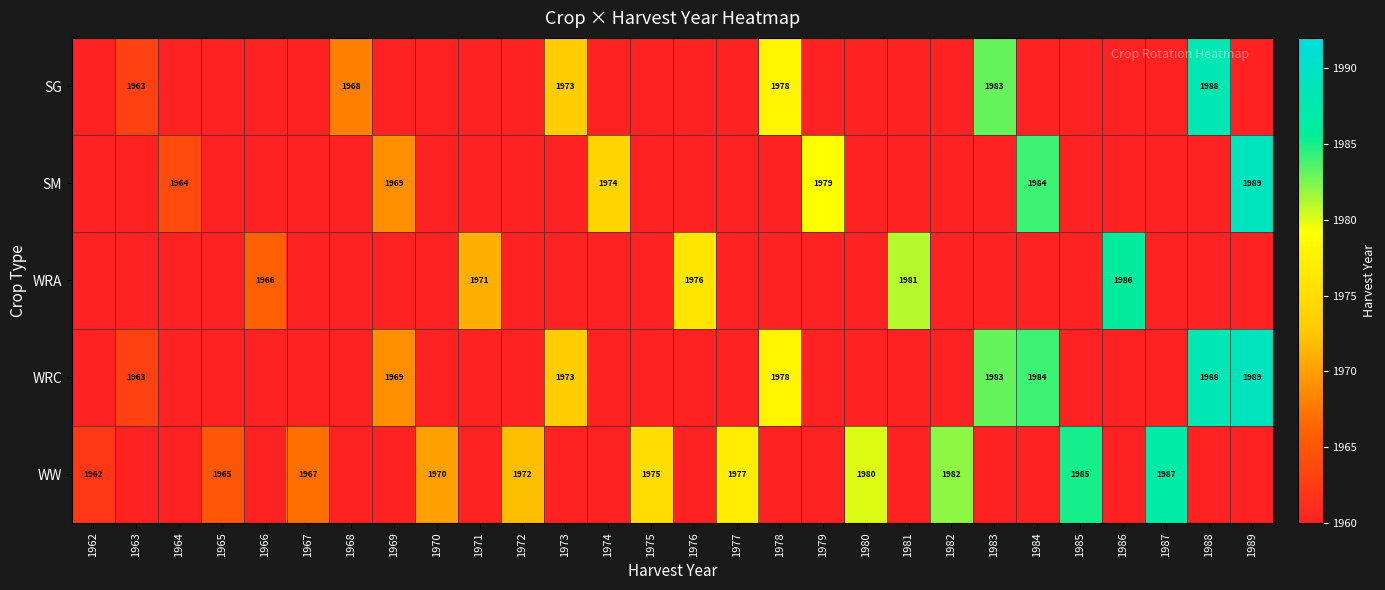

Is the value of WW at 1972 greater than the value of SM at 1979?

No